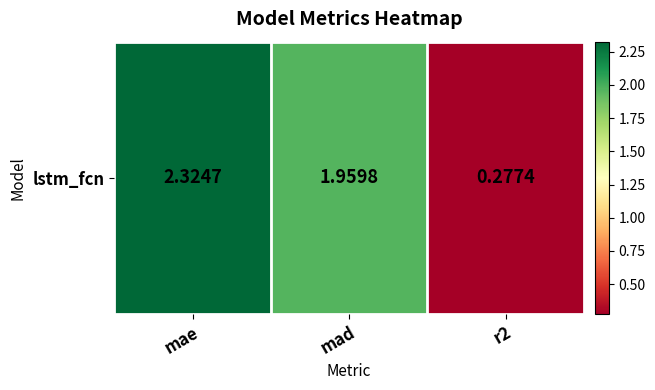

The value at mae is 1.1. True or false?

False